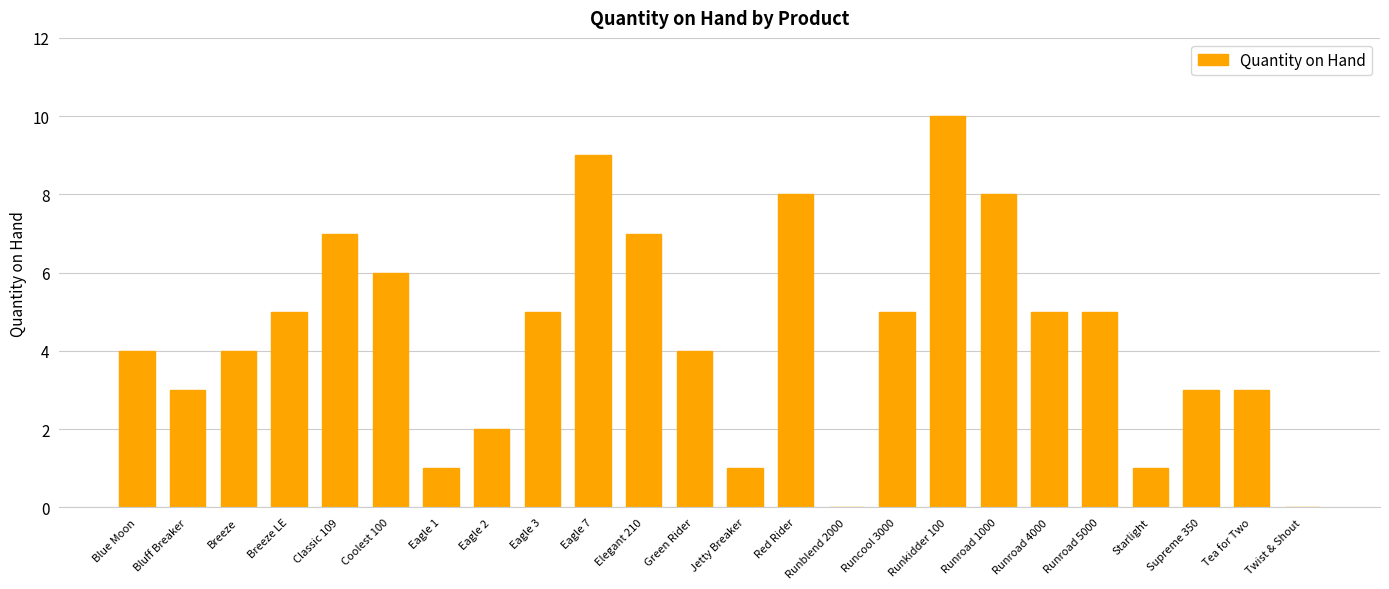

Count the values in the range 3 to 7.

14